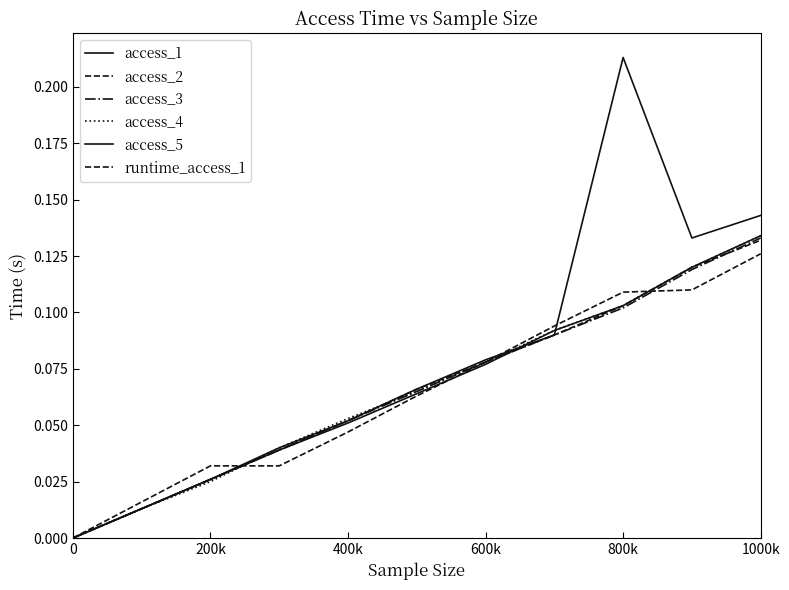

Count the number of data series in this chart.

6